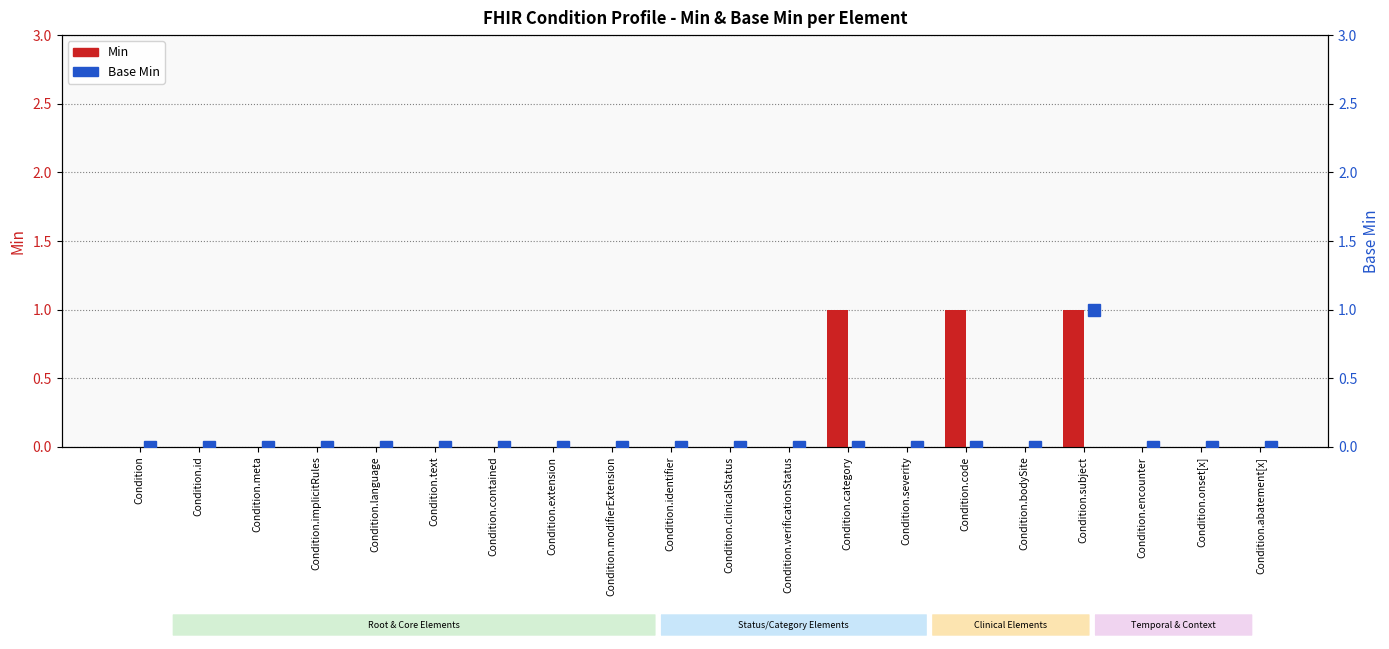

What is the difference between the maximum and second lowest values in the Min series?

1